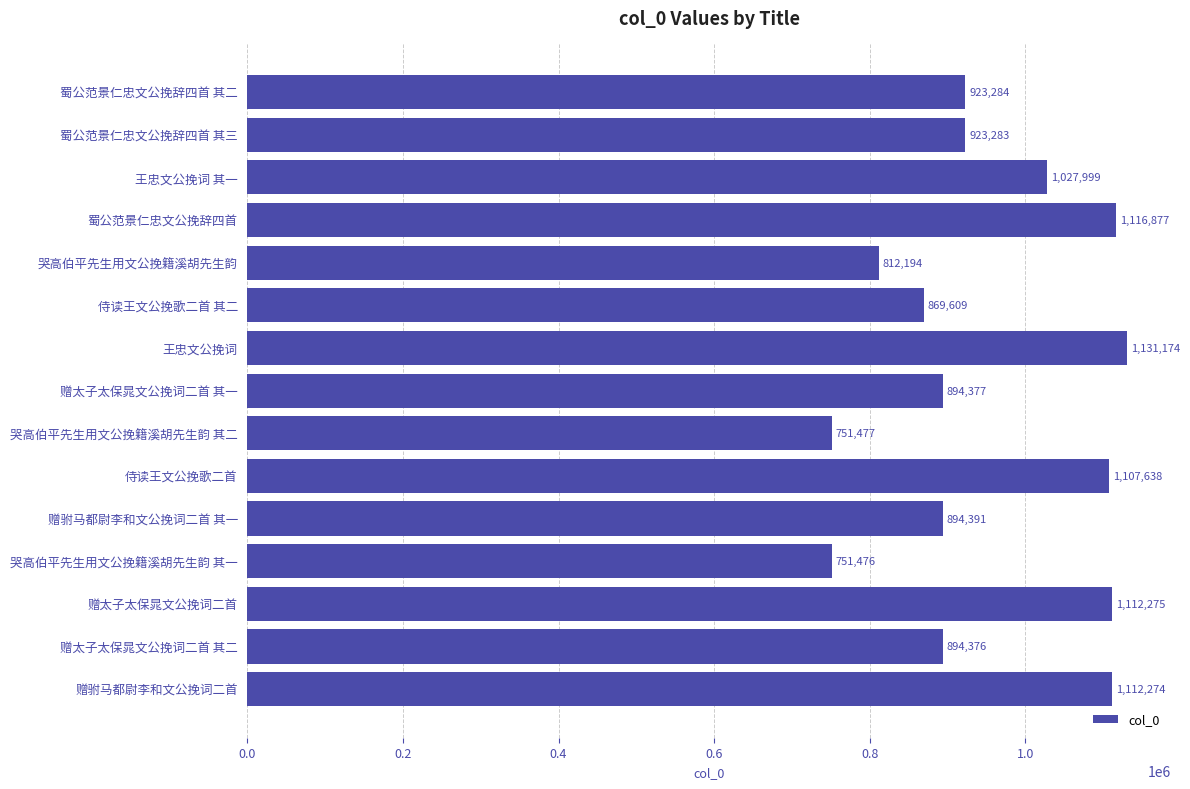

What is the label of the 3rd bar from the bottom?

赠太子太保晁文公挽词二首